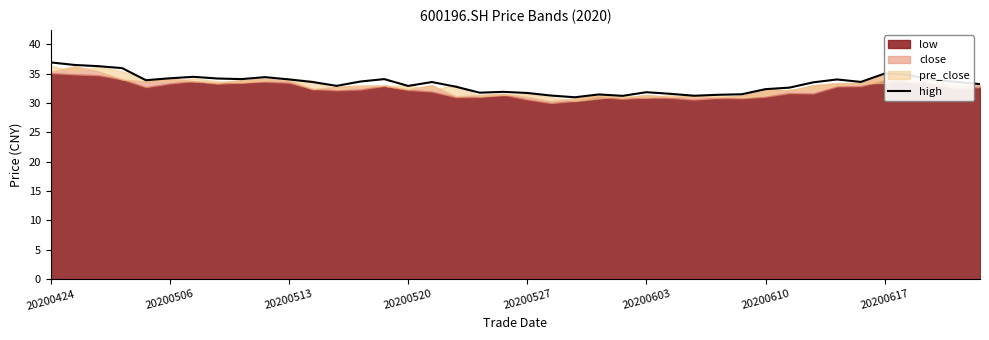

What is the change in value from 22 to 31?

+1.6